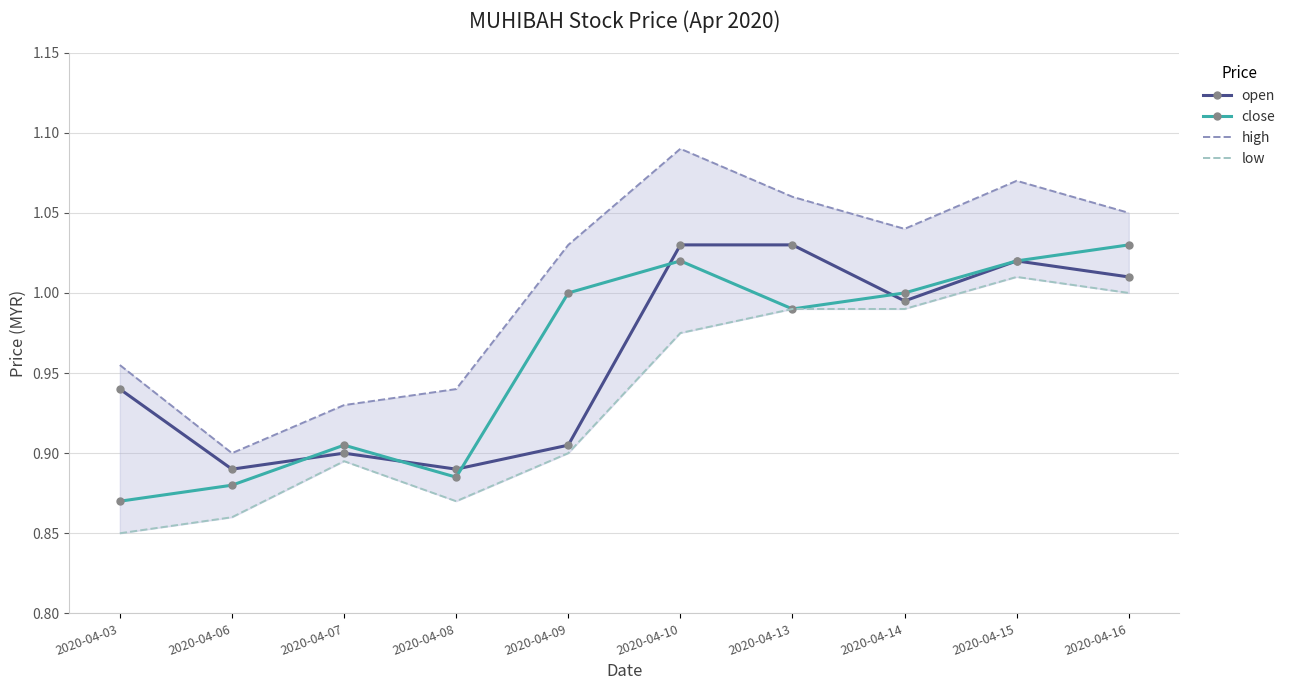

How many data points in close are less than 1?

5